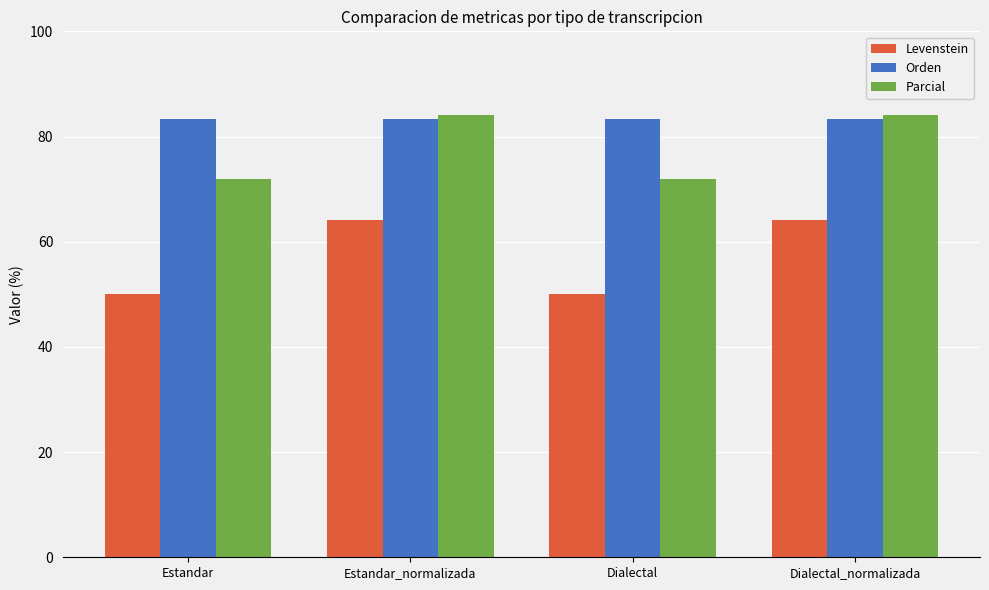

Rank the series by their average value, from highest to lowest.

Orden, Parcial, Levenstein